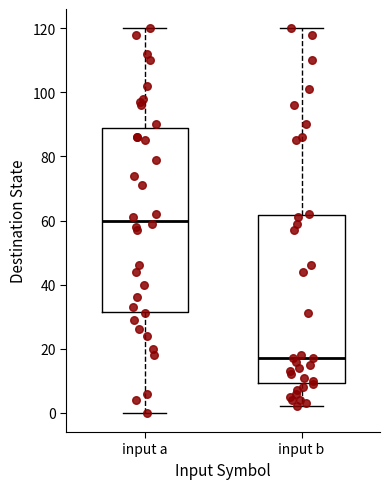

Reading left to right, transcribe this box plot: for each box, give where its median line is, the range the box spans, and where its two whiskers end, as read against the y-axis. The values are not printed on the chart, so give them approximately, as read against the axis.

input a: median 60, box 32 to 90, whiskers 0 to 120
input b: median 18, box 10 to 62, whiskers 2 to 120